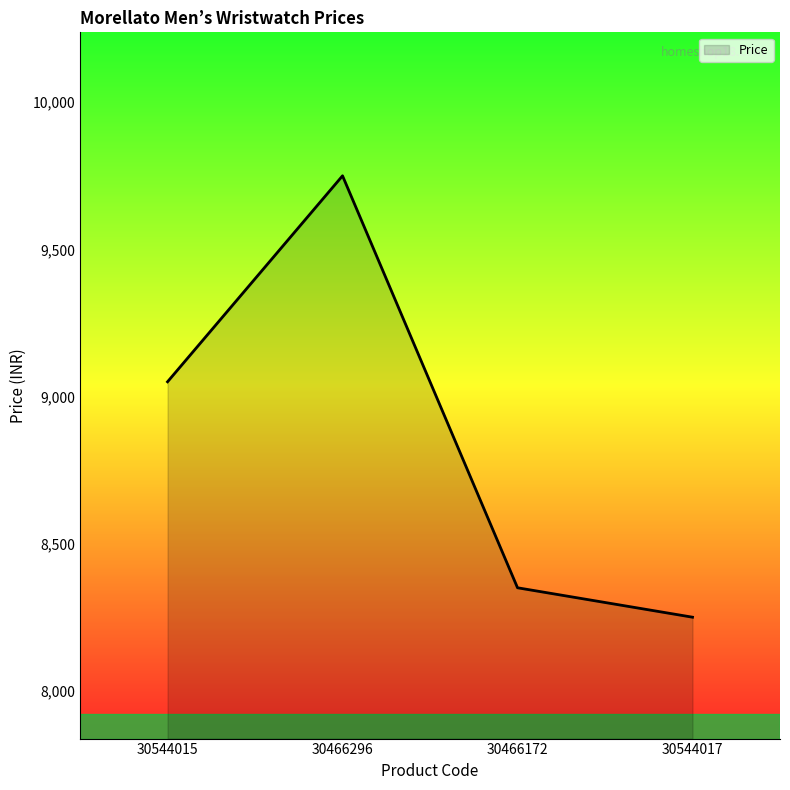

What is the sum of all values?

35400